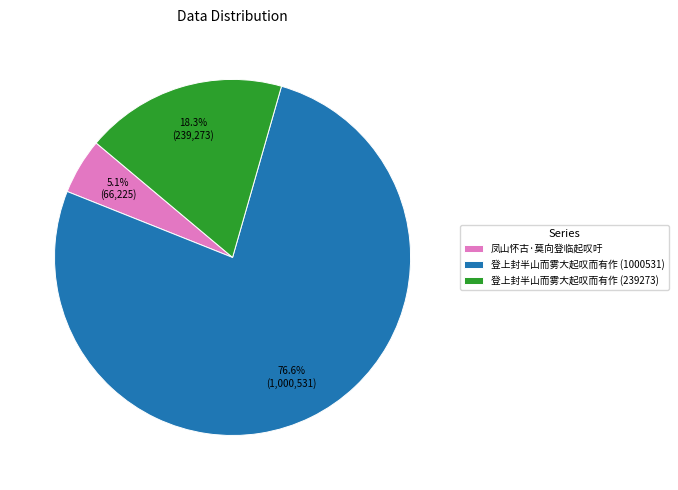

Approximately how many times larger is the value at 登上封半山而雾大起叹而有作 (239273) compared to 凤山怀古·莫向登临起叹吁?

3.6